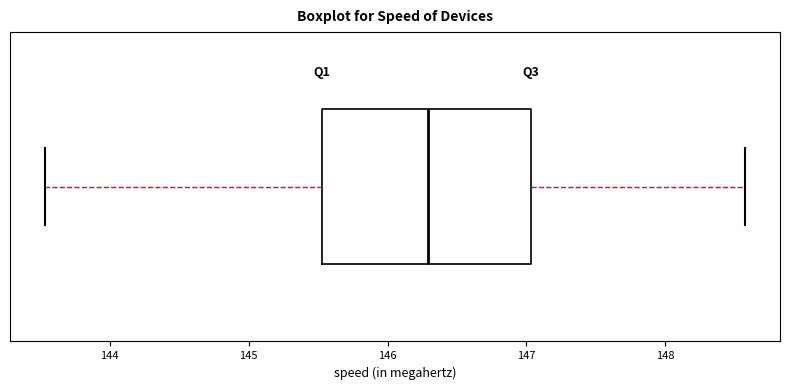

Where does the right whisker of the box end on the x-axis? The values are not printed on the chart, so give them approximately, as read against the axis.

148.6